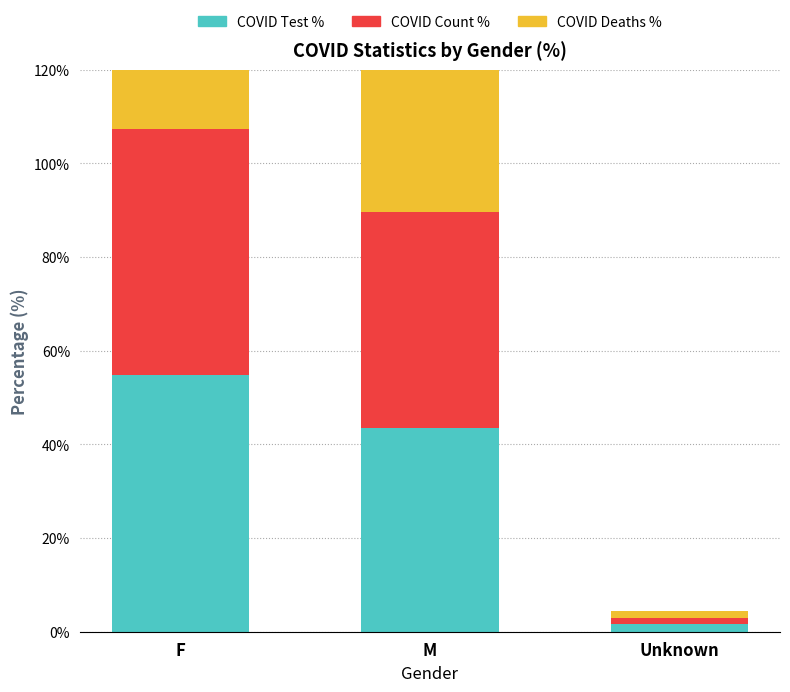

List the labels in order of COVID Deaths % value, smallest first.

Unknown, F, M